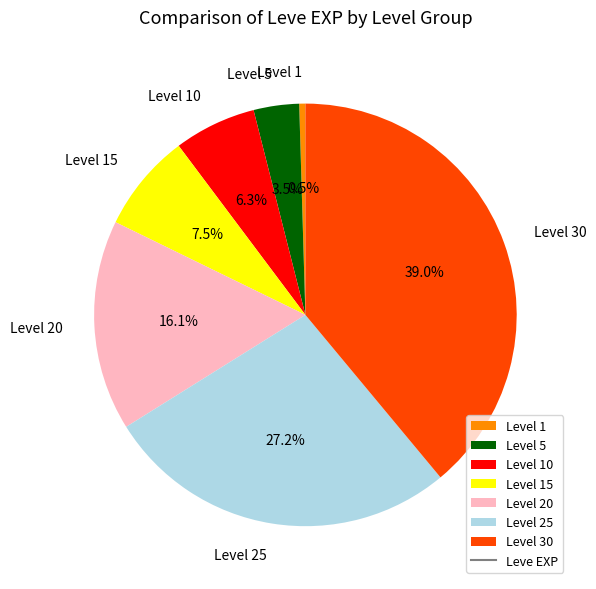

What is the smallest slice in the pie chart?

Level 1